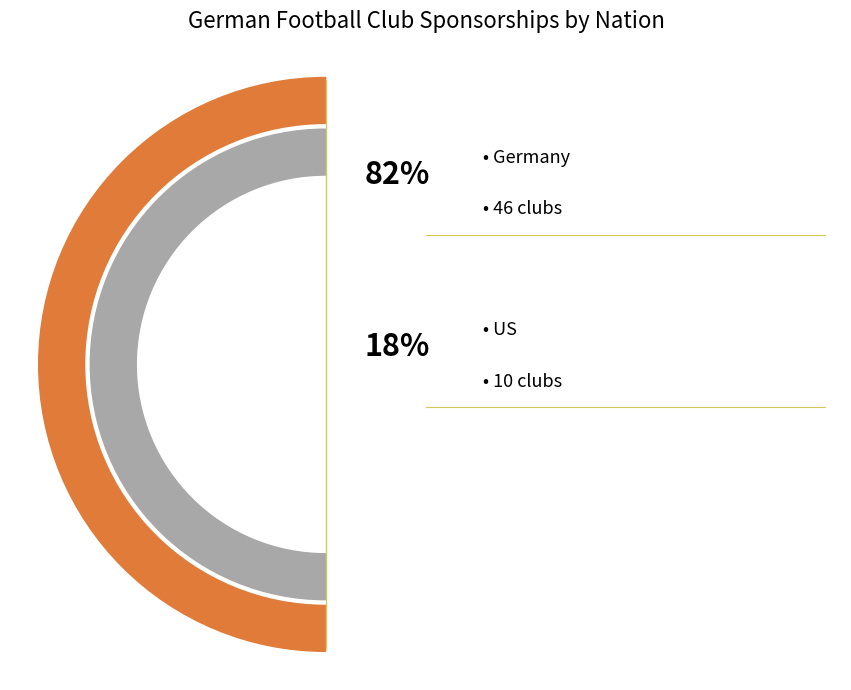

Does Diadora account for over 50% of the chart?

No